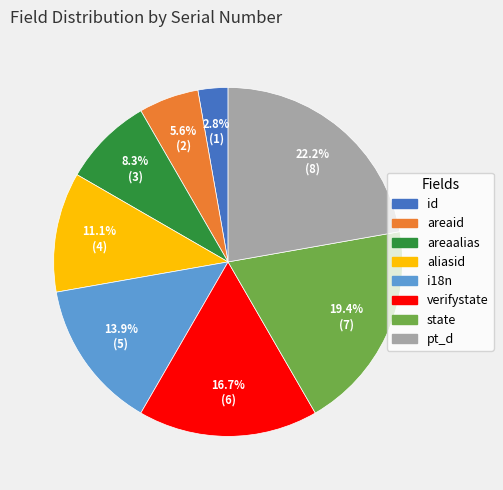

What percentage is the verifystate slice, to the nearest percent?

17%